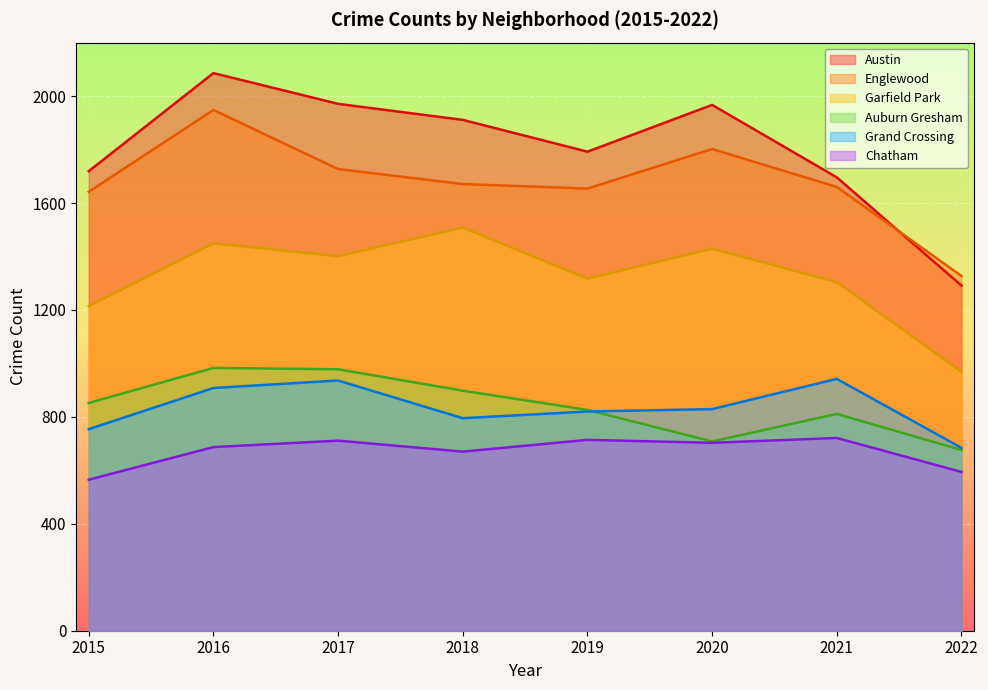

In Grand Crossing, how many points are higher than both neighbors (excluding endpoints)?

2